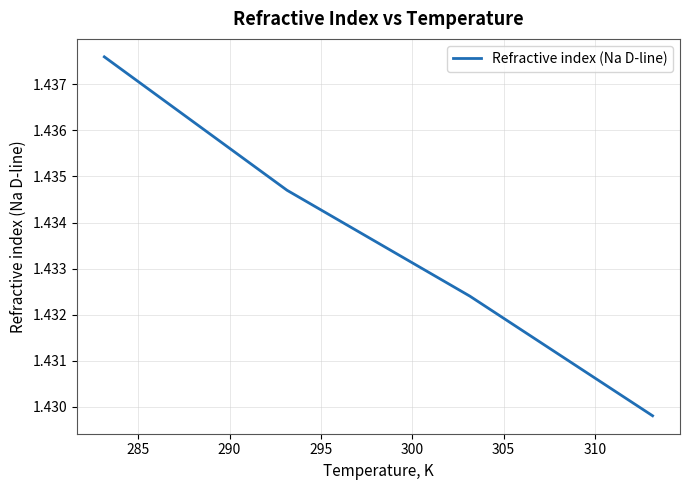

How many values are between 1 and 2?

4